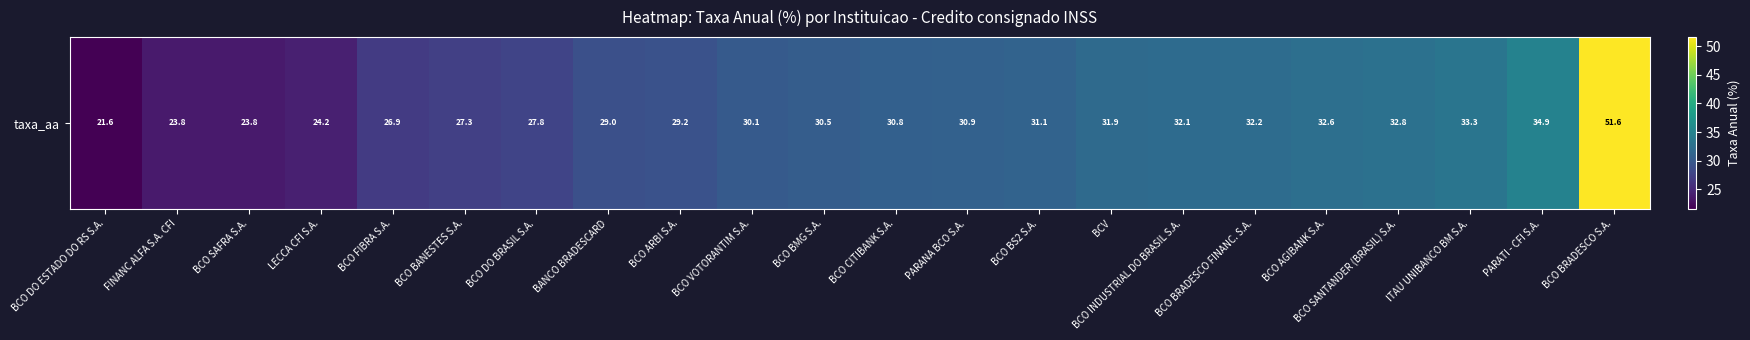

Approximately how many times larger is the value at BCO BRADESCO FINANC. S.A. compared to BCO DO ESTADO DO RS S.A.?

1.5